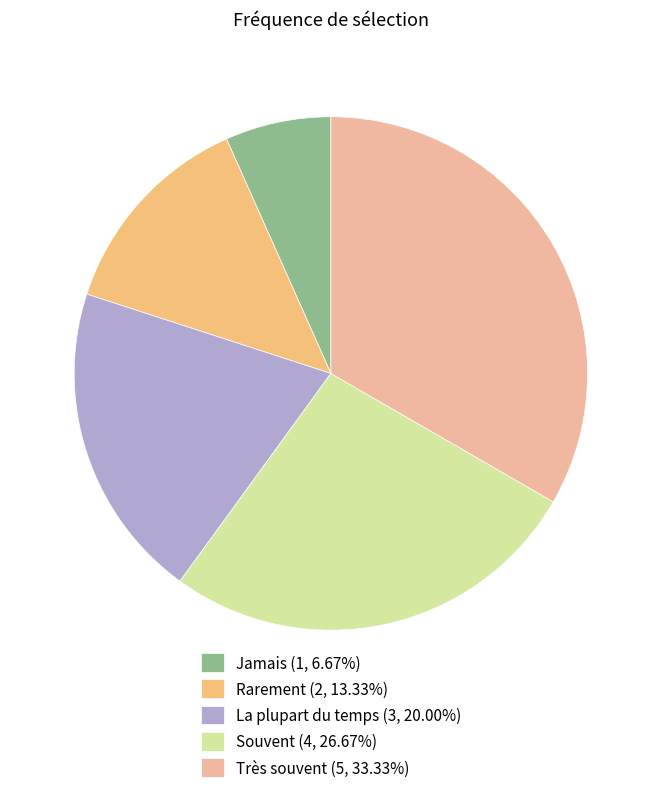

How many slices are in this pie chart?

5